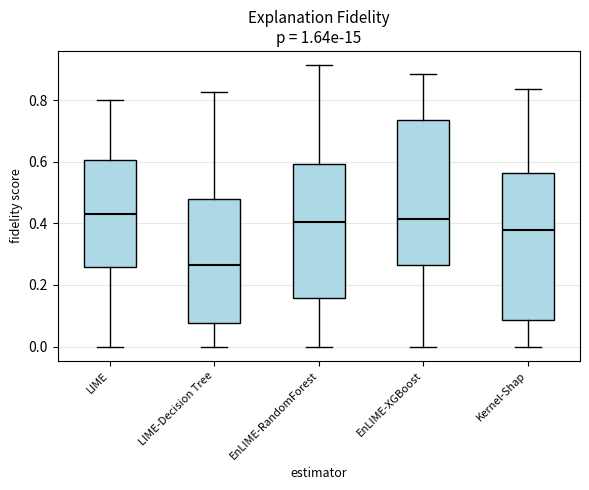

Reading left to right, read every box against the y-axis: the position of its median line, the range the box covers, and the ends of its whiskers. The values are not printed on the chart, so give them approximately, as read against the axis.

LIME: median 0.44, box 0.26 to 0.60, whiskers 0.00 to 0.80
LIME-Decision Tree: median 0.26, box 0.08 to 0.48, whiskers 0.00 to 0.82
EnLIME-RandomForest: median 0.40, box 0.16 to 0.60, whiskers 0.00 to 0.92
EnLIME-XGBoost: median 0.42, box 0.26 to 0.74, whiskers 0.00 to 0.88
Kernel-Shap: median 0.38, box 0.08 to 0.56, whiskers 0.00 to 0.84